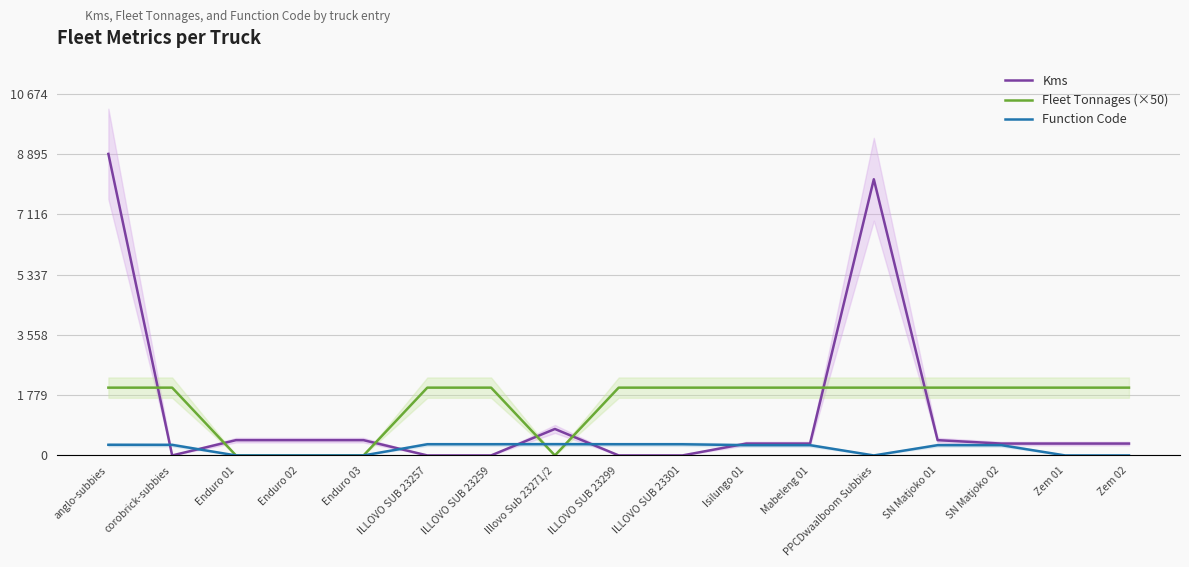

What is the sum of the Function Code values at Mabeleng 01 and SN Matjoko 01?

606